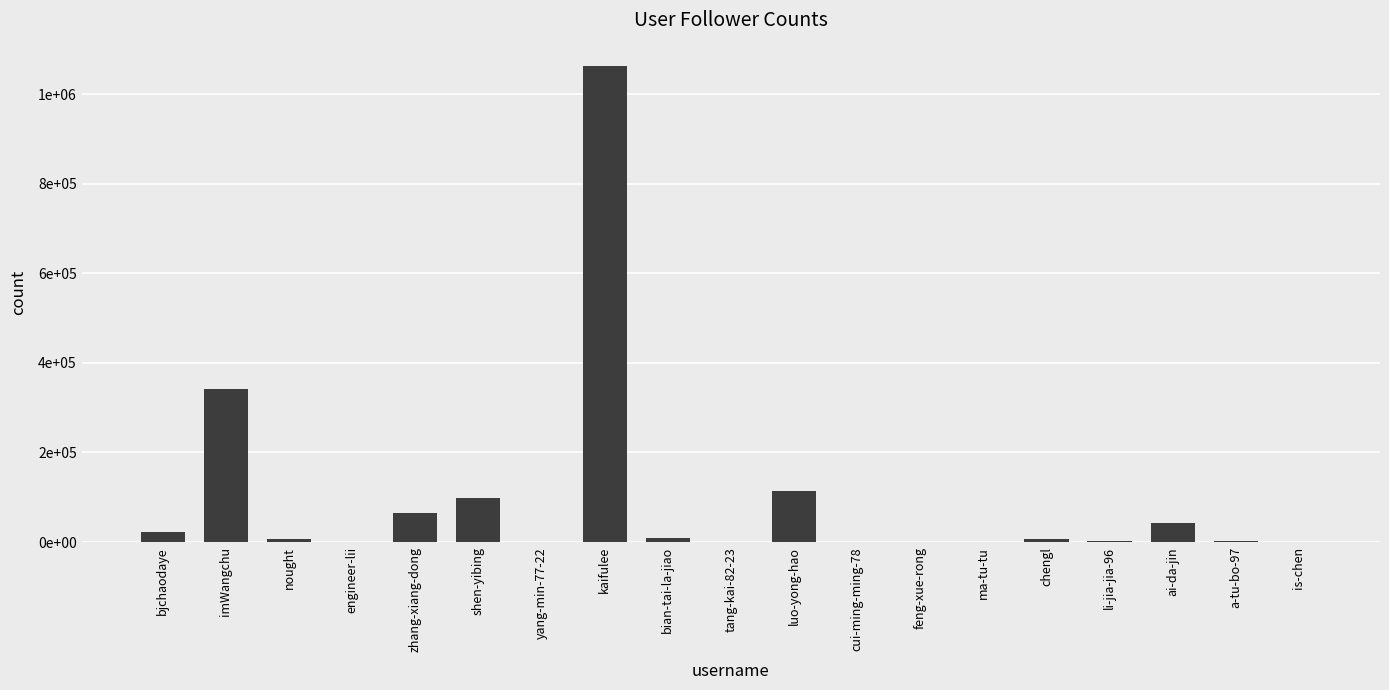

Are the bars horizontal?

No